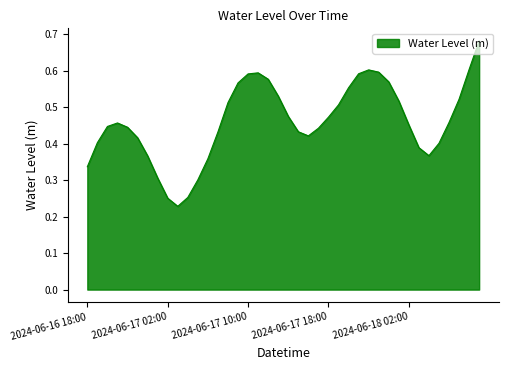

How many lines are shown in the chart?

1